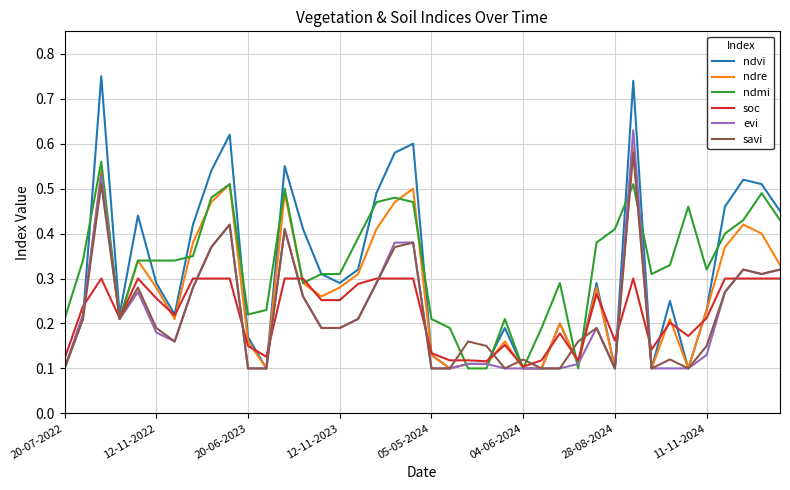

Which category has the highest value in the ndre series?

31